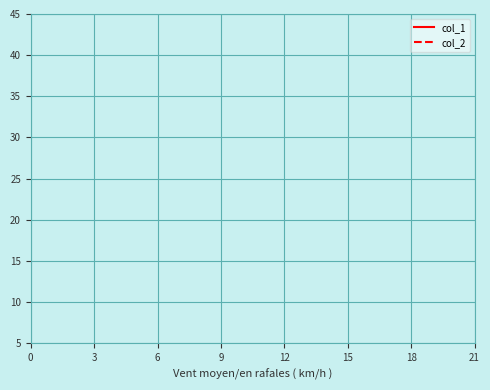

True or false: col_2 and col_1 intersect in this chart.

False